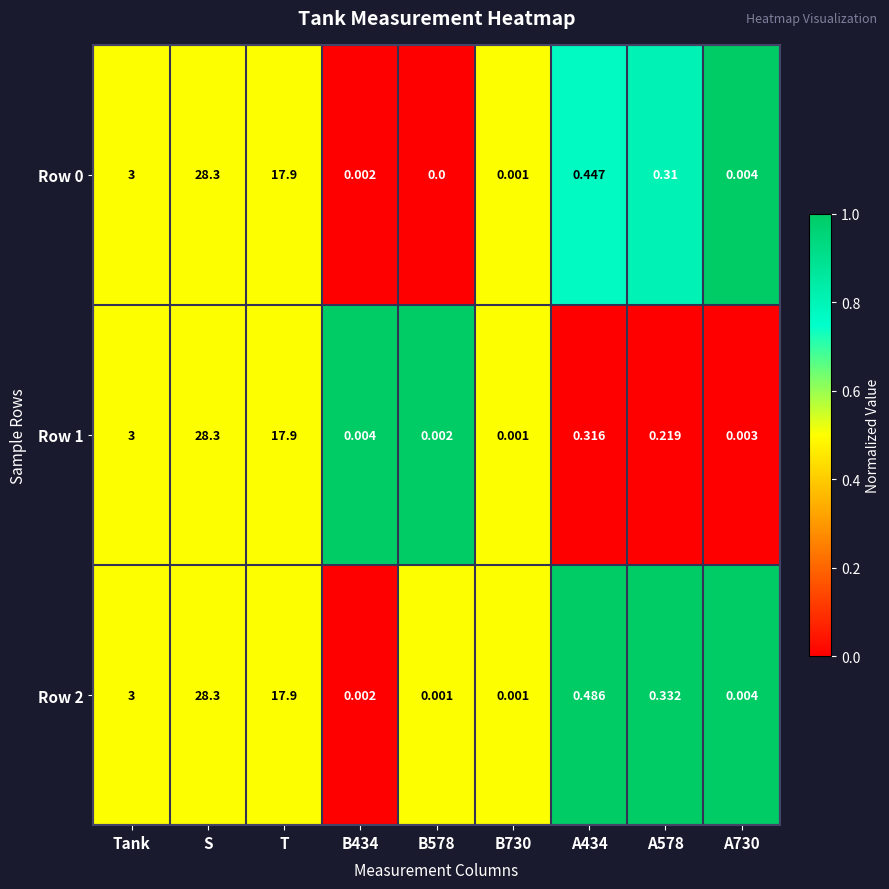

At which label does Row 0 reach its peak?

S